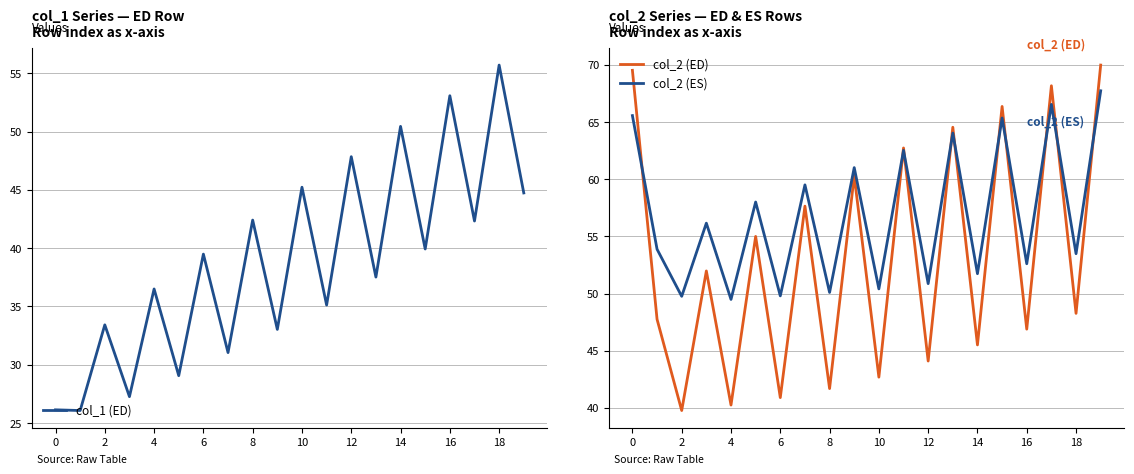

How many times do col_2 (ES) and col_2 (ED) cross each other?

10